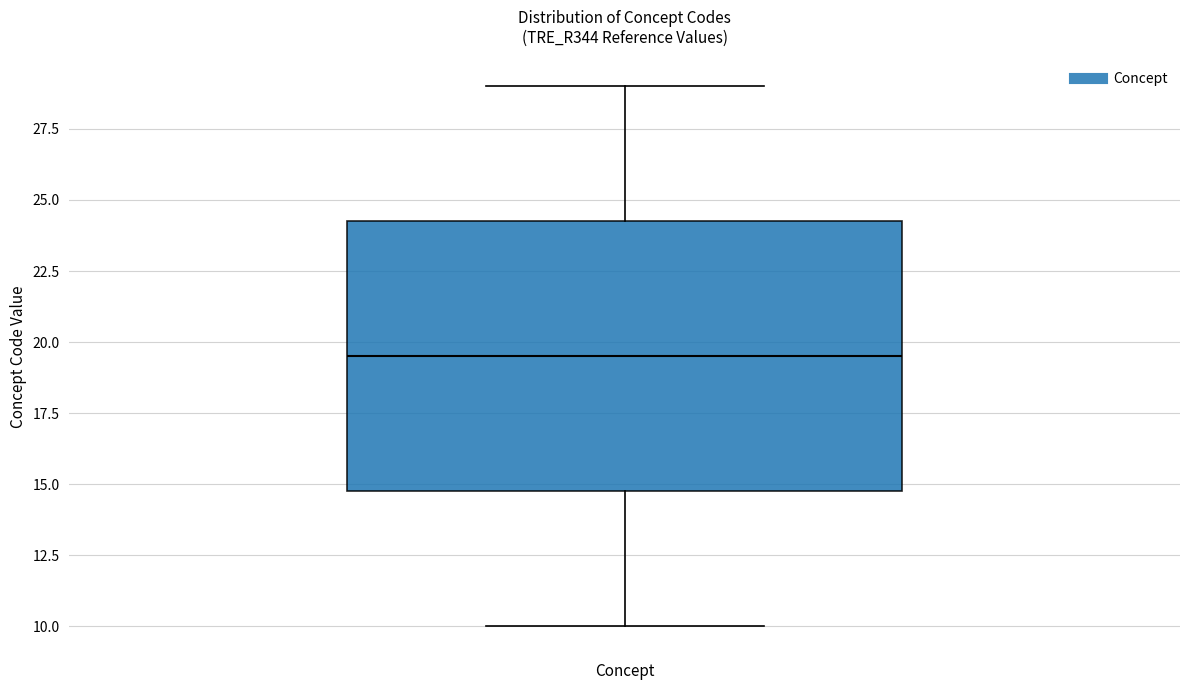

Read this box plot against the y-axis: the position of the median line, the range covered by the box, and the ends of both whiskers. The values are not printed on the chart, so give them approximately, as read against the axis.

median 19.5, box 15.0 to 24.5, whiskers 10.0 to 29.0